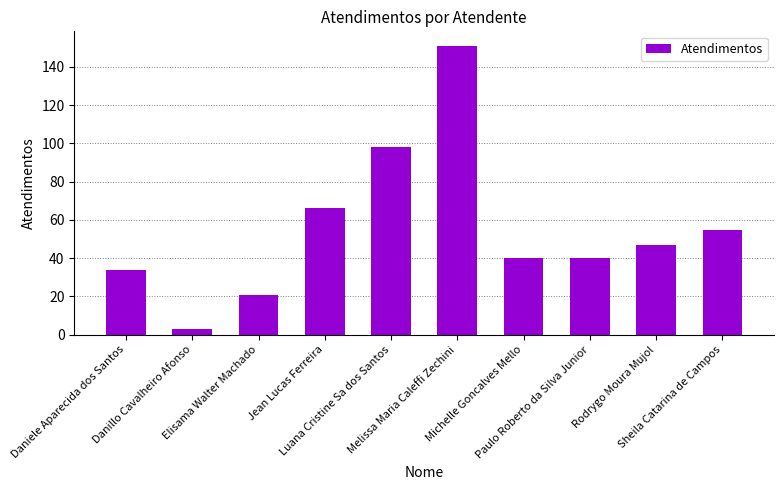

Reading right to left, what are all the values shown in this chart?

55	47	40	40	151	98	66	21	3	34